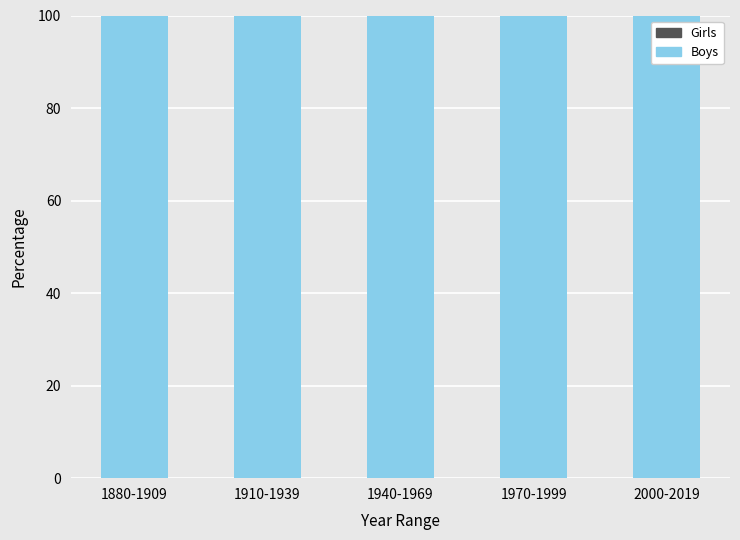

Is the value of Boys at 1910-1939 greater than the value of Girls at 1940-1969?

Yes